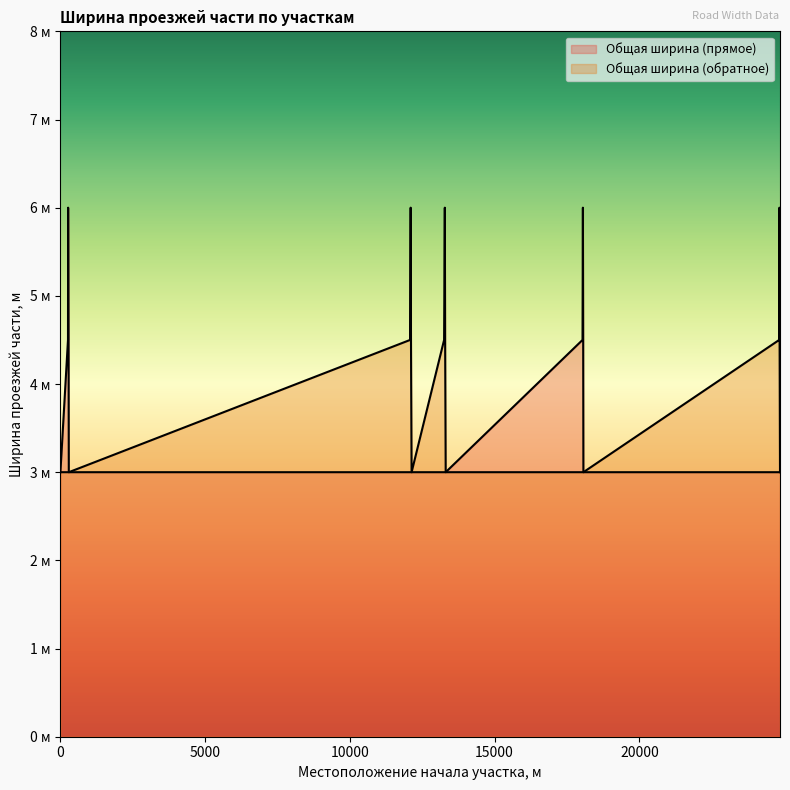

Rank the series at 12100 from highest to lowest value.

Общая ширина (обратное), Общая ширина (прямое)